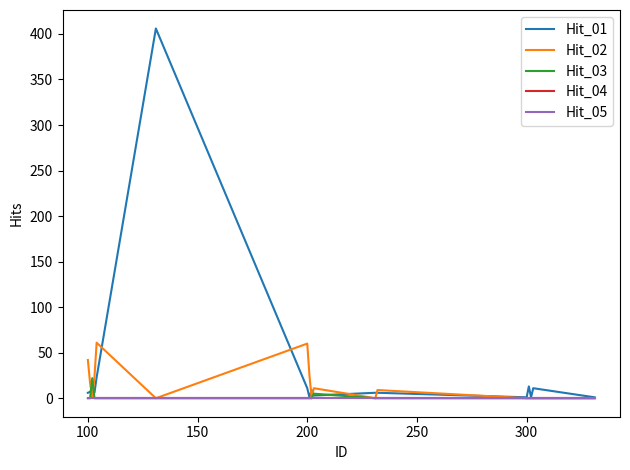

Which series has the widest spread of values?

Hit_01